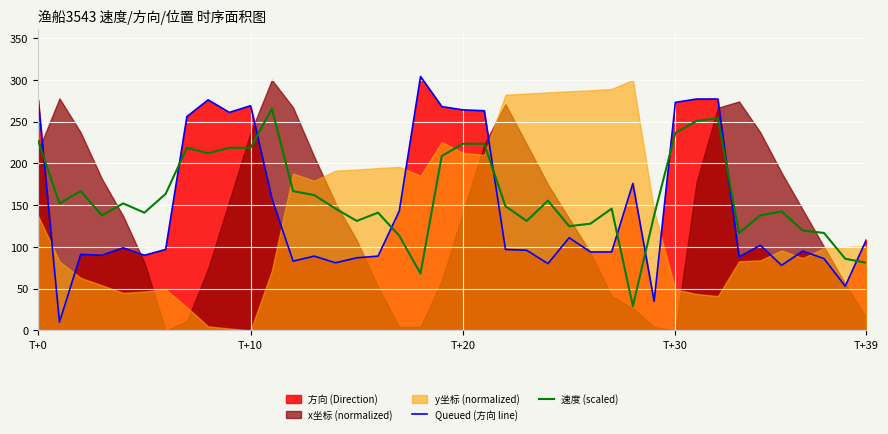

At how many categories does at least one series exceed 125?

34